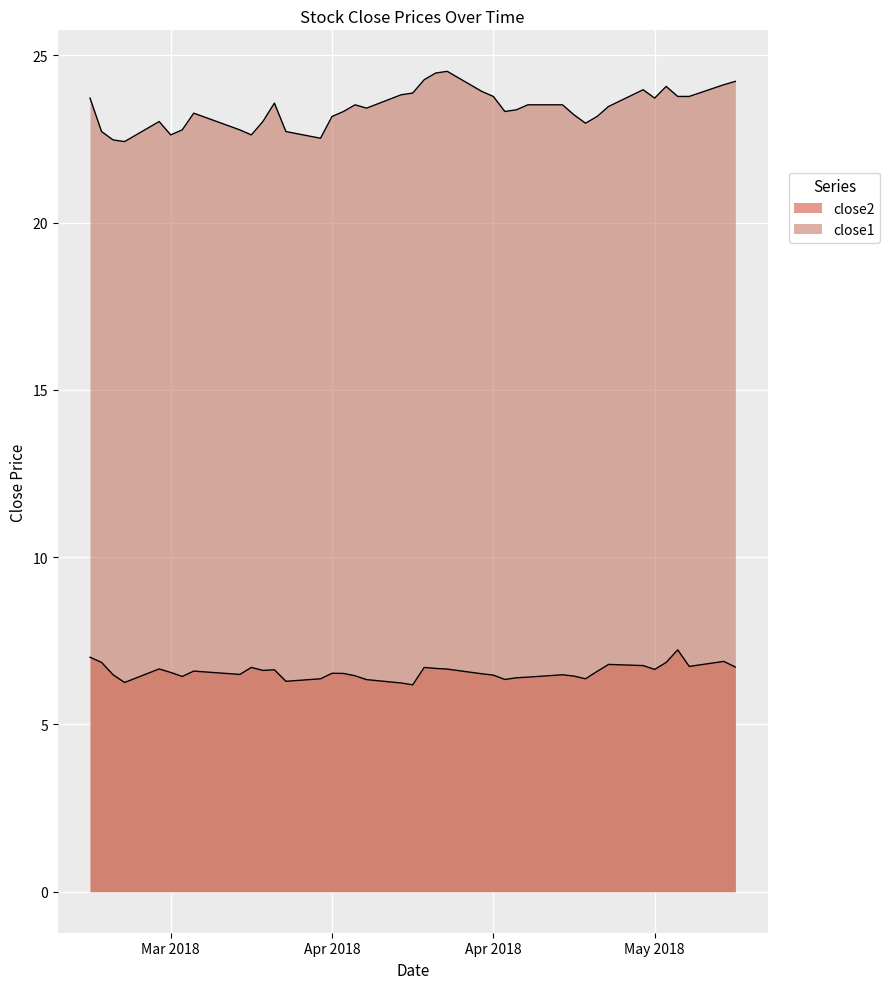

True or false: close2 and close1 intersect in this chart.

False